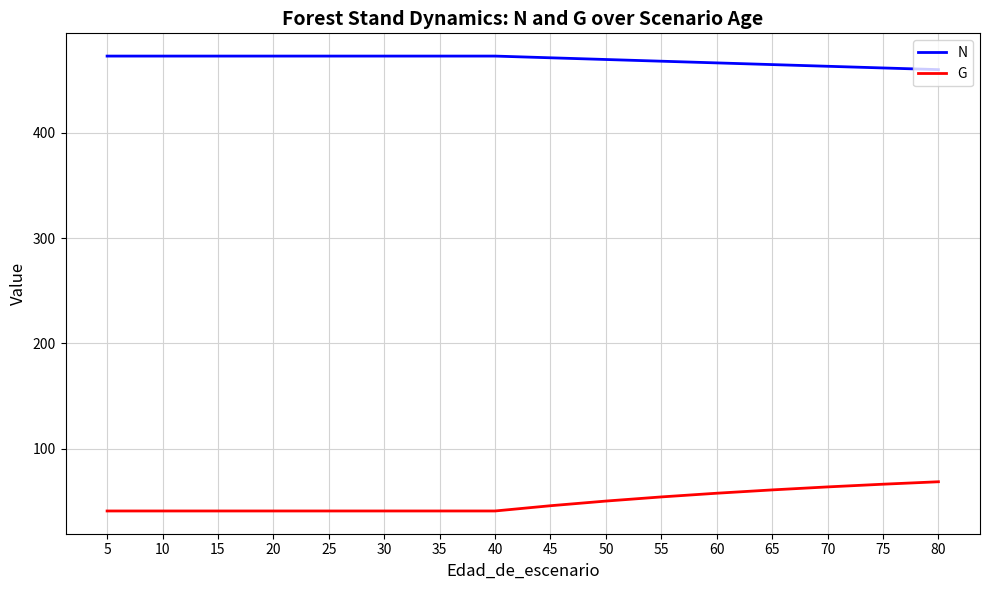

Is this an area chart (filled region under the line)?

No